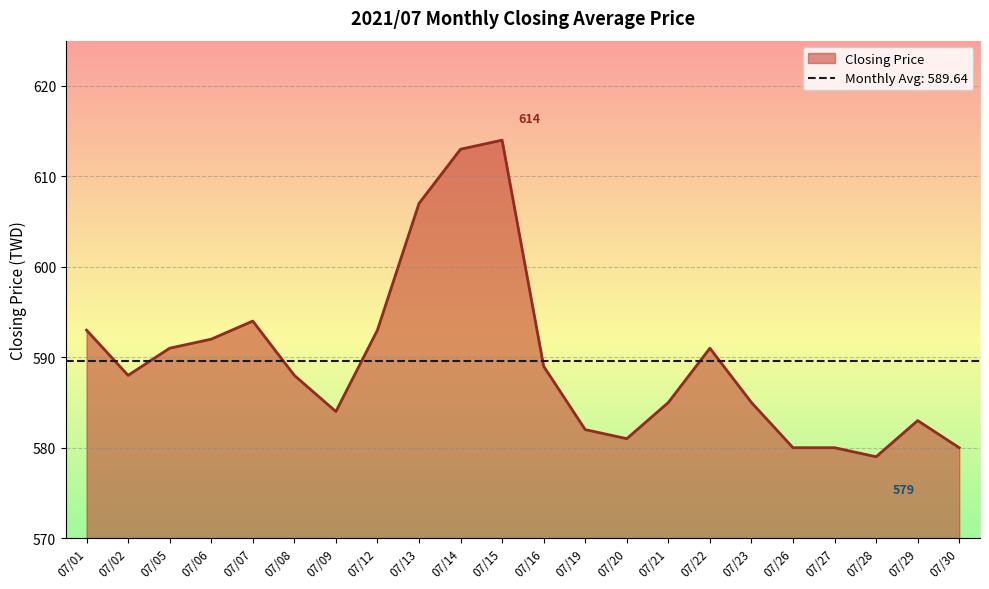

What is the difference between the maximum and minimum values?

35